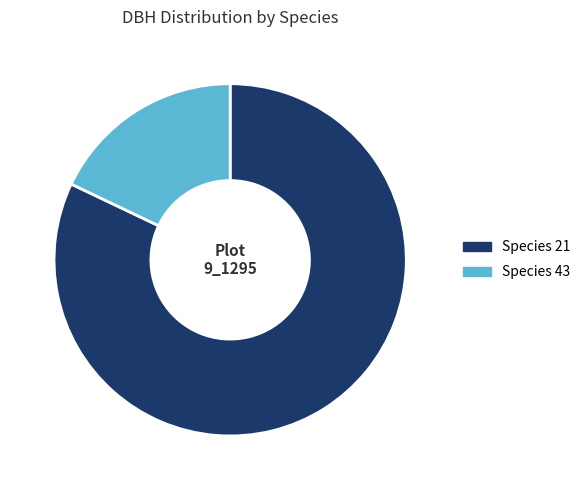

Count the number of slices in the pie.

2